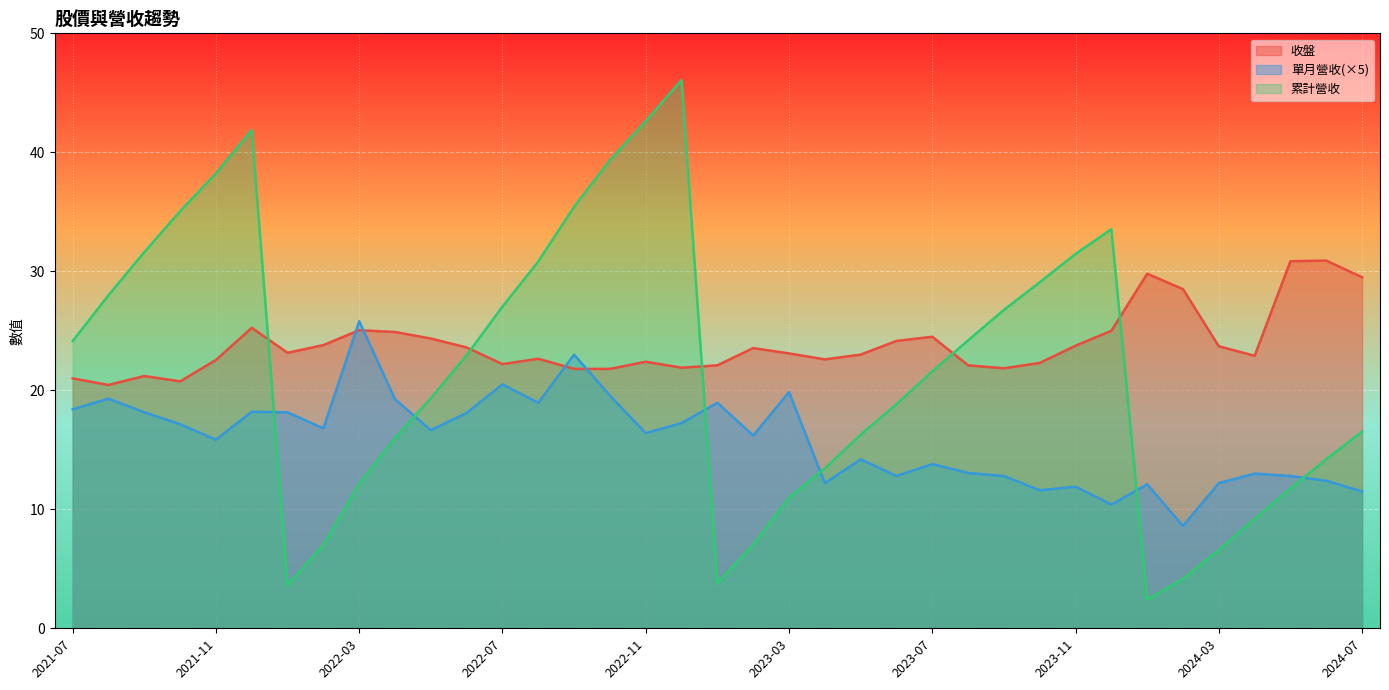

How many lines are shown in the chart?

3